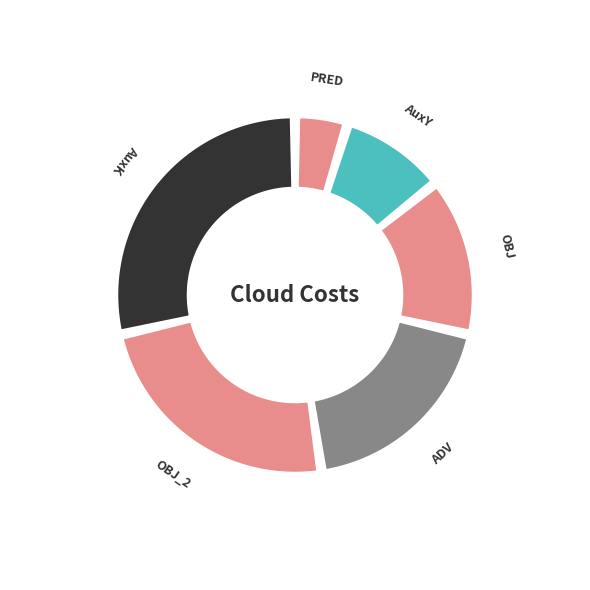

Does OBJ represent more than half of the total?

No